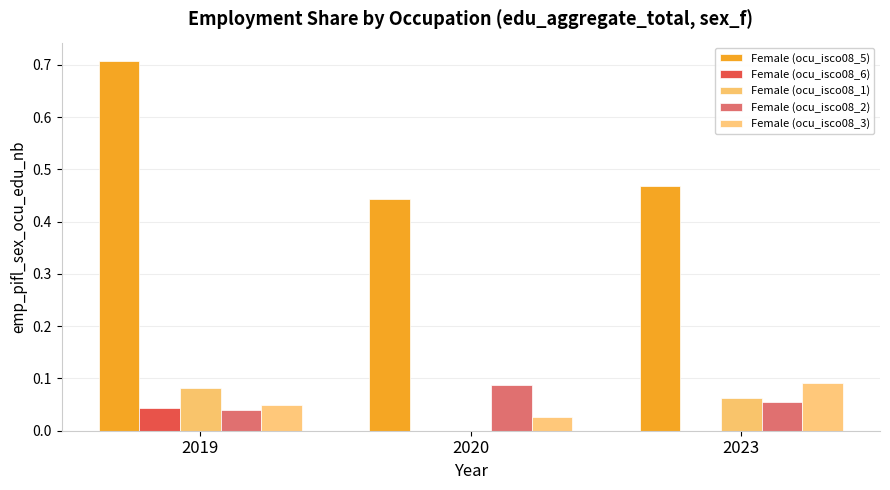

How many Female (ocu_isco08_2) values are between 0 and 1?

3